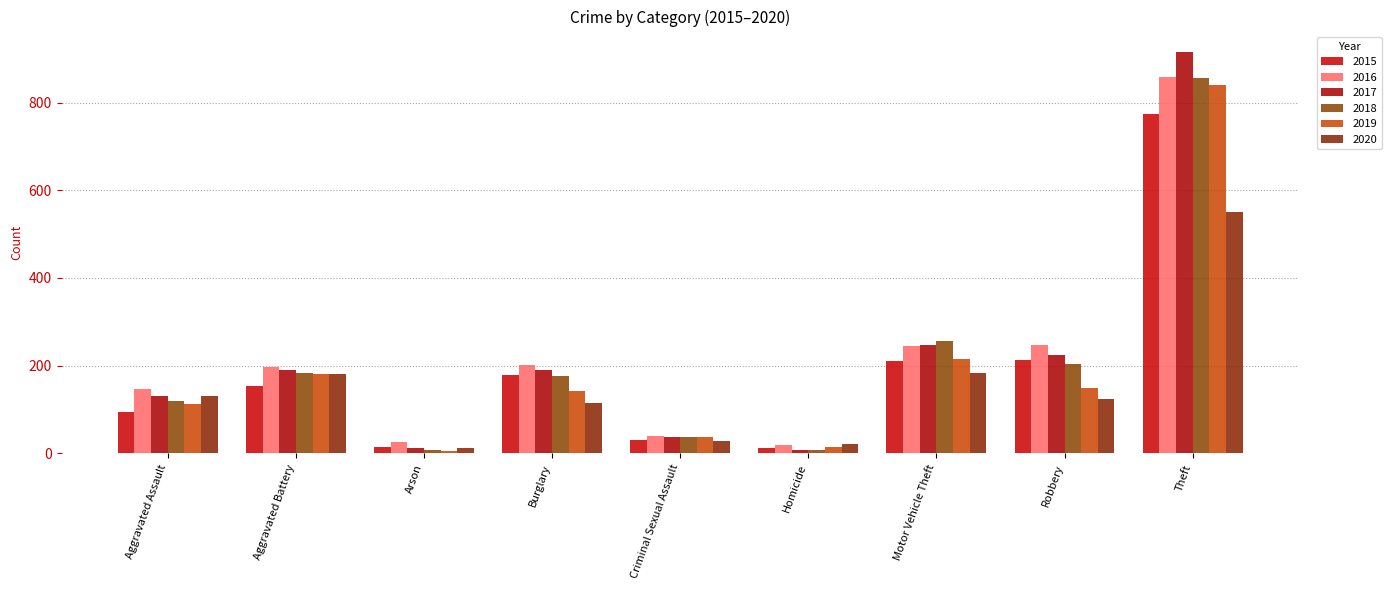

What is the maximum value shown in the chart?

916